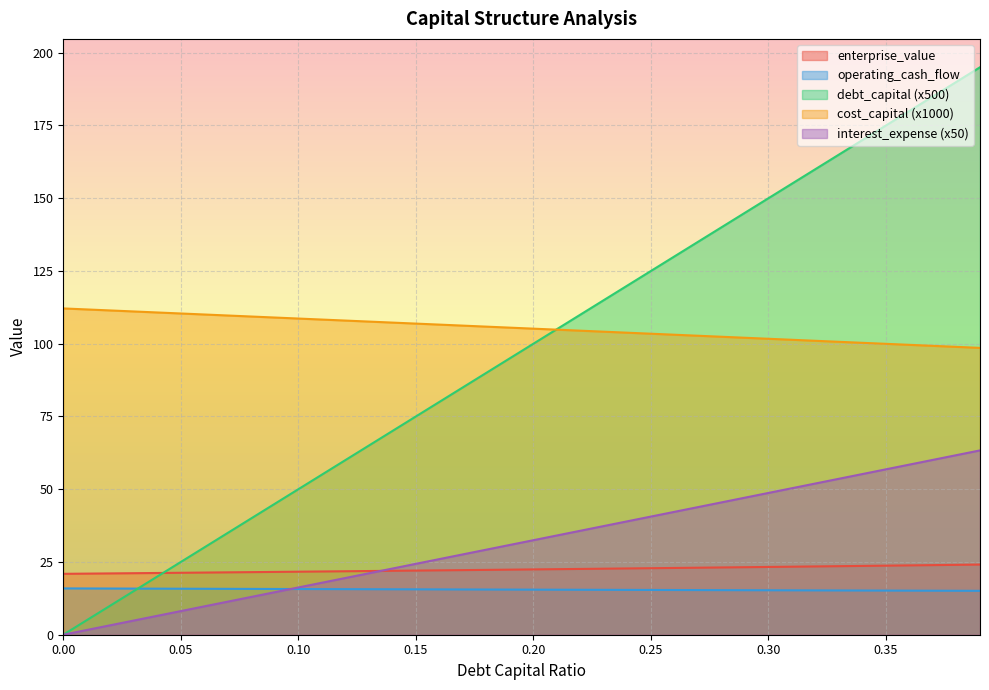

What is the approximate value of operating_cash_flow at 0.08?

13.0